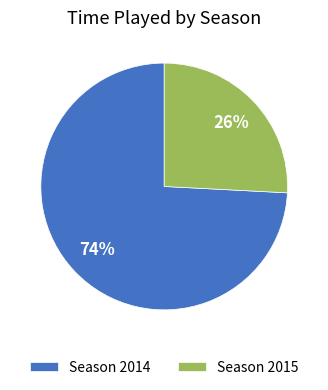

Combined, do Season 2014 and Season 2015 account for over 50%?

Yes